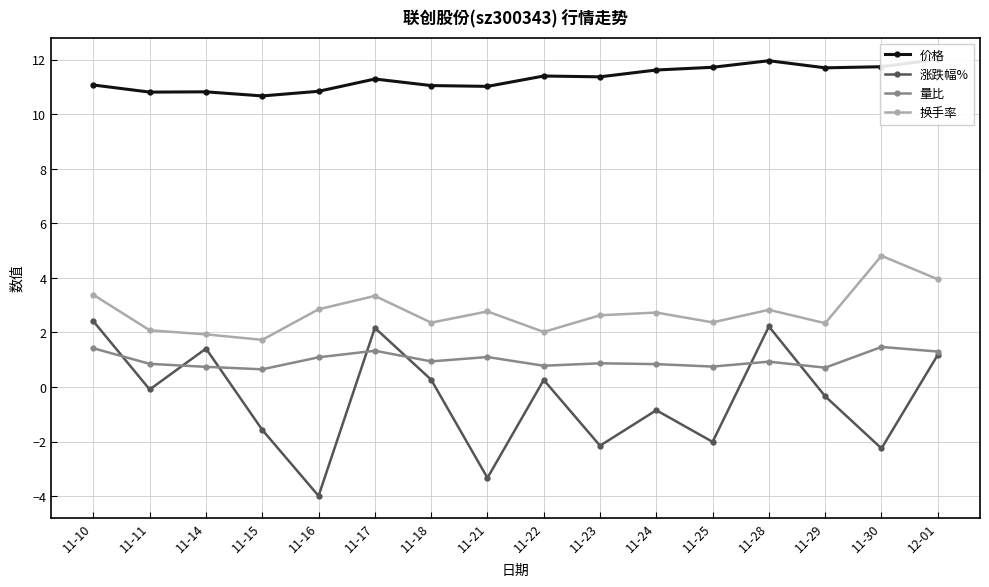

How many values in the 换手率 series are below 2?

2